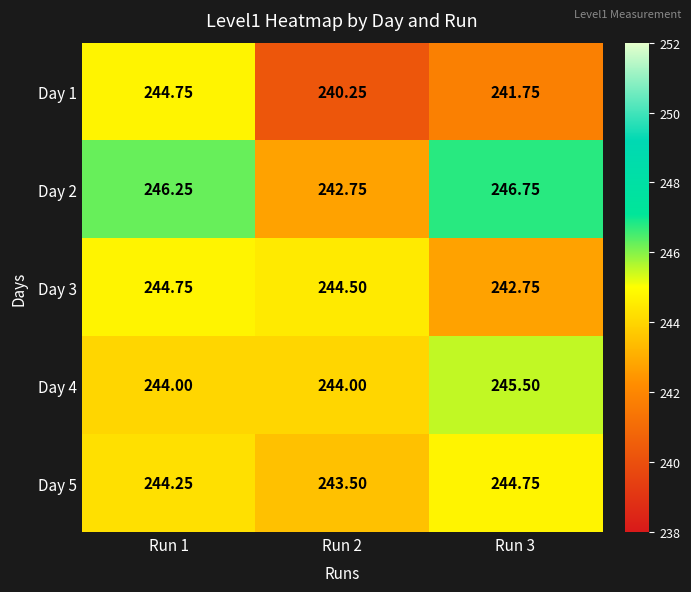

How many data points does each series have?

3